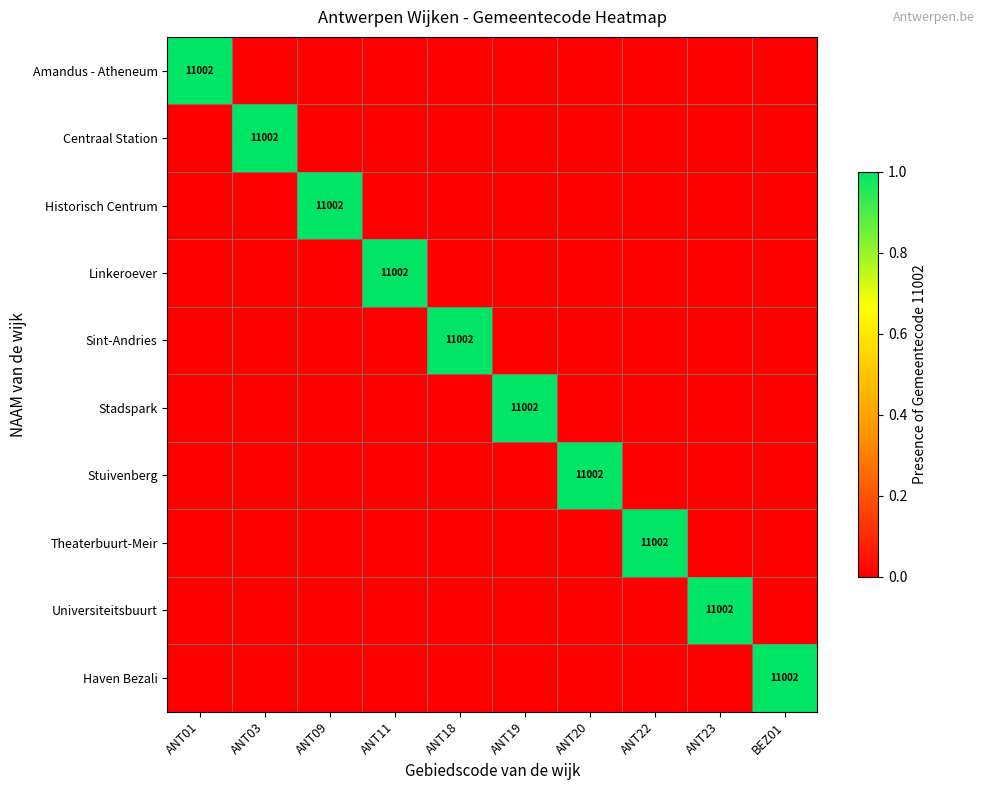

Which category has the highest value across all series?

ANT01